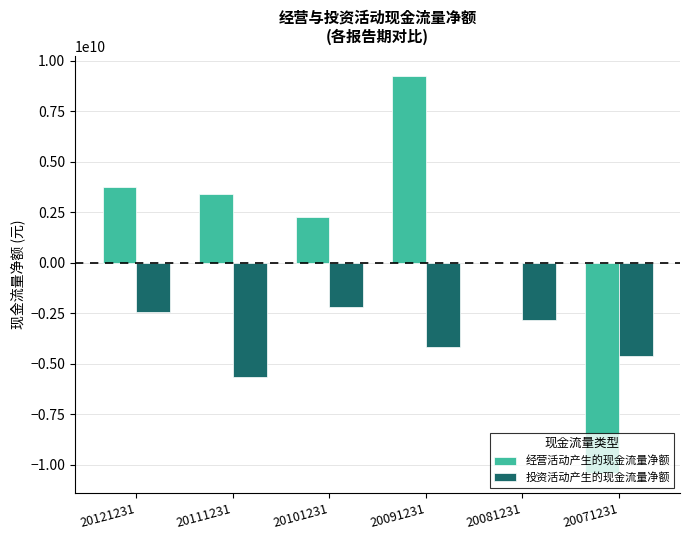

Between 20121231 and 20091231, which series saw the biggest shift?

经营活动产生的现金流量净额